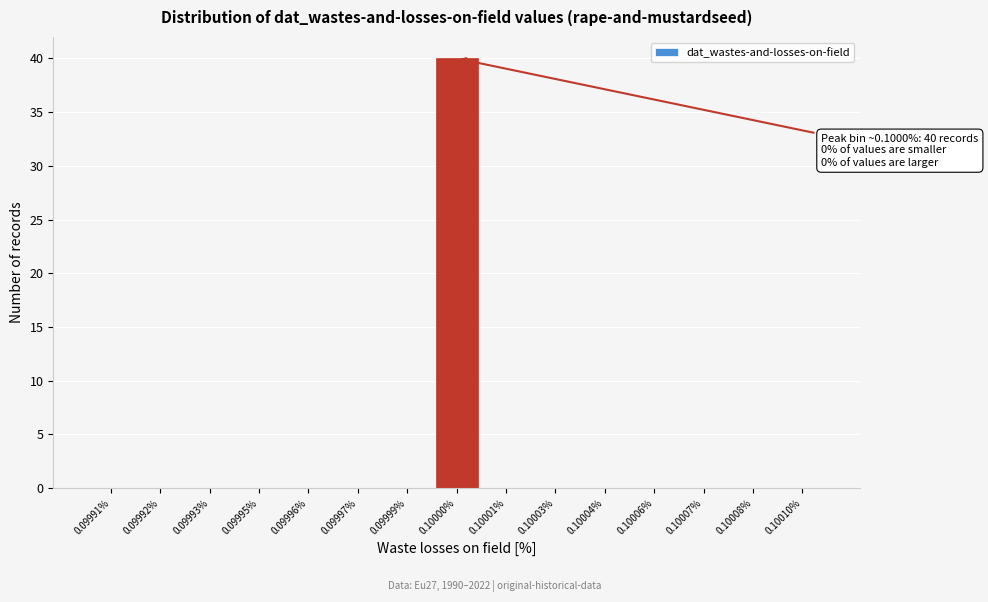

Reading left to right, what are all the values shown in this chart?

0.09991%=0	0.09992%=0	0.09993%=0	0.09995%=0	0.09996%=0	0.09997%=0	0.09999%=0	0.10000%=40	0.10001%=0	0.10003%=0	0.10004%=0	0.10006%=0	0.10007%=0	0.10008%=0	0.10010%=0